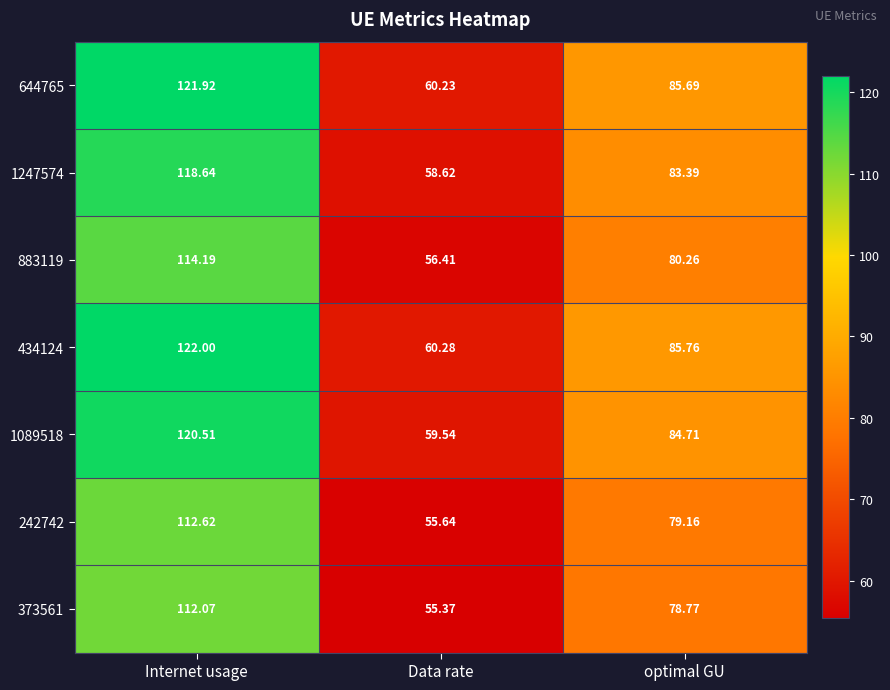

At how many categories does at least one series exceed 64?

2